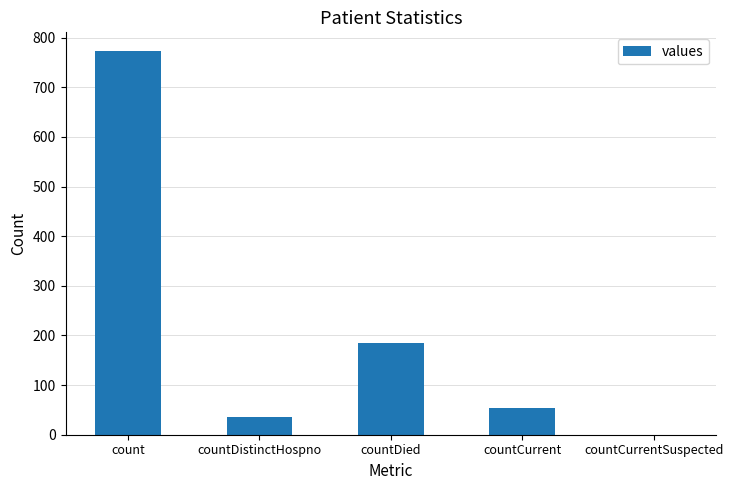

The value at countCurrentSuspected is 408. True or false?

False